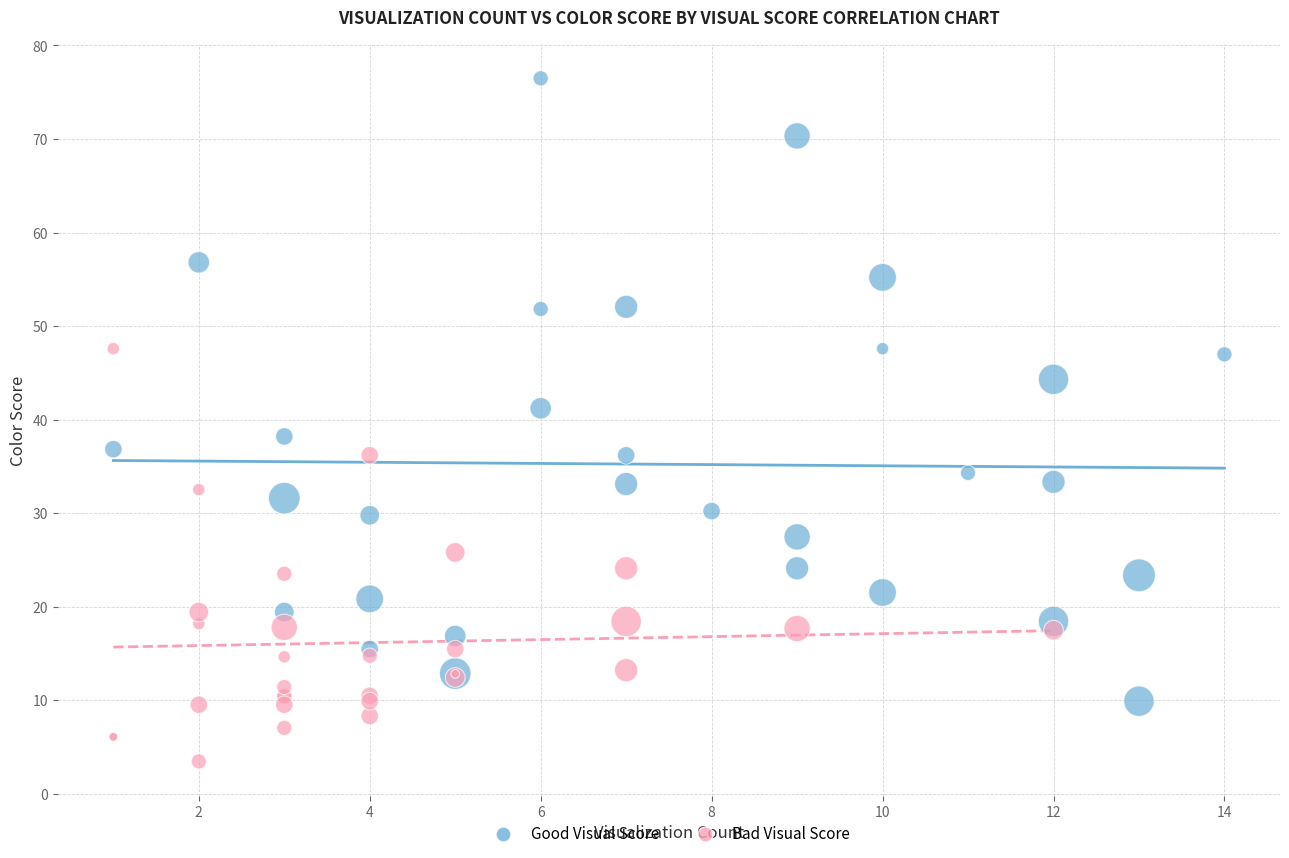

Which series contains the lowest Y value?

Bad Visual Score